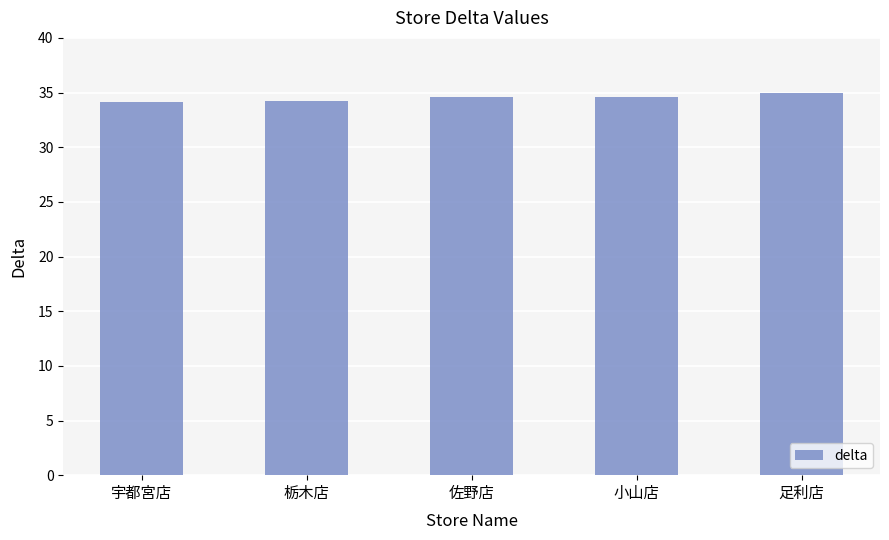

What value does the data have at 佐野店?

34.6